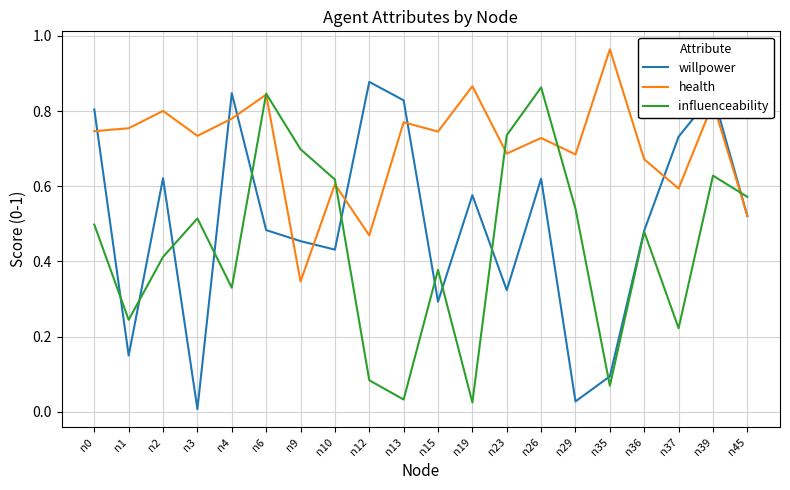

True or false: willpower has more than 1 interior local peaks.

True